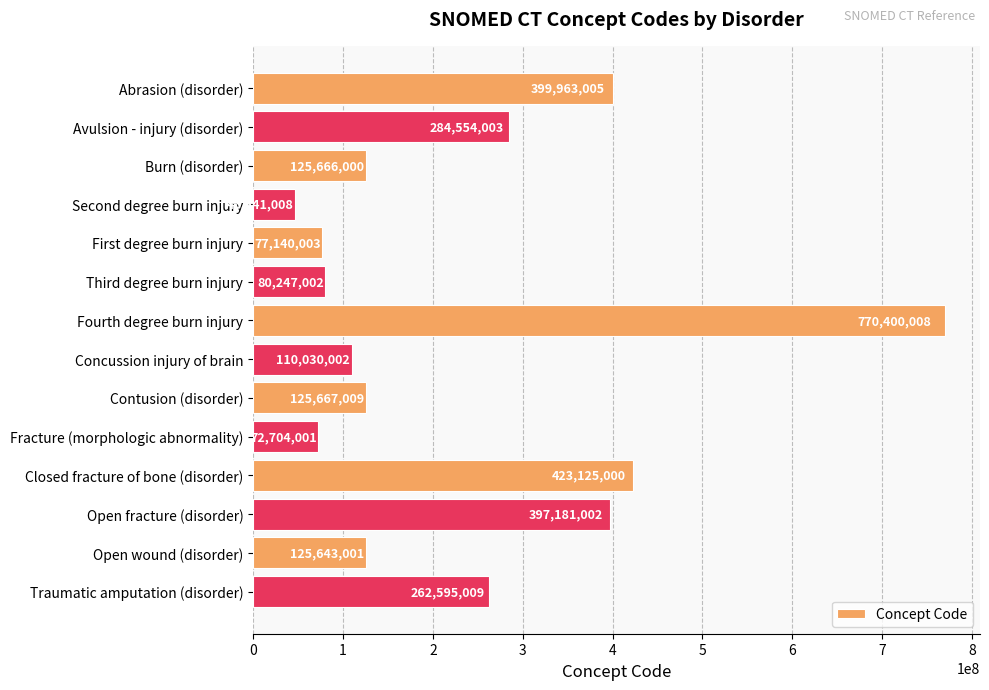

How many bars are there in total?

14